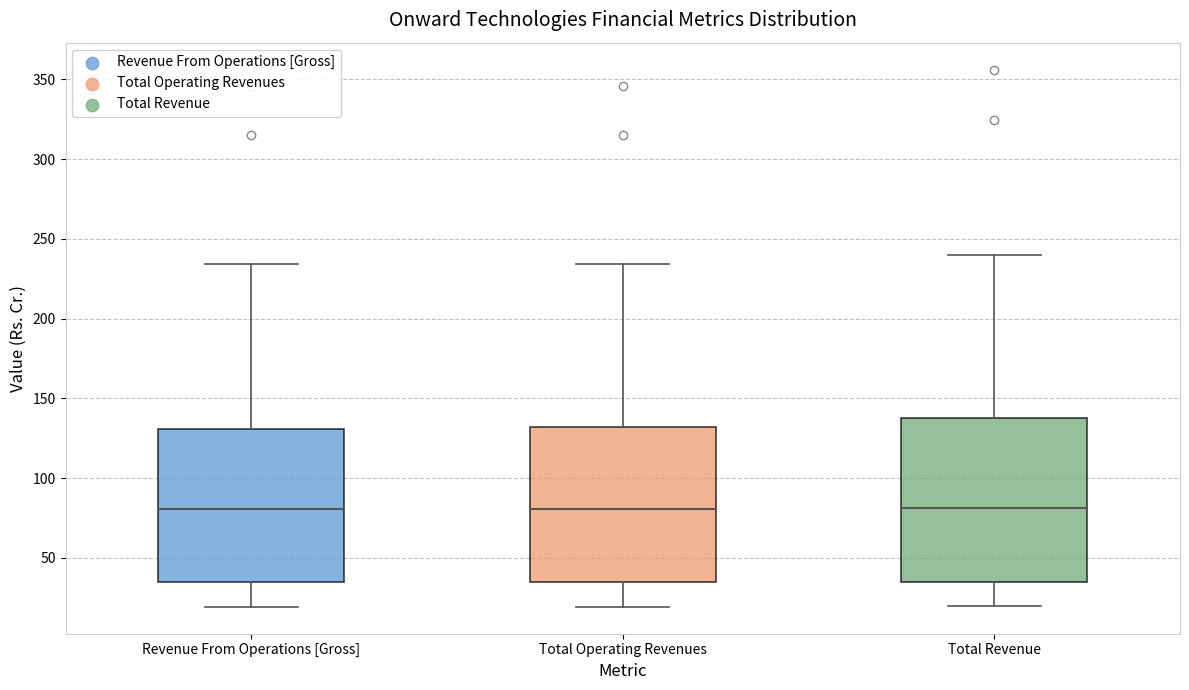

Which box is the tallest, from its lower edge to its upper edge?

Total Revenue